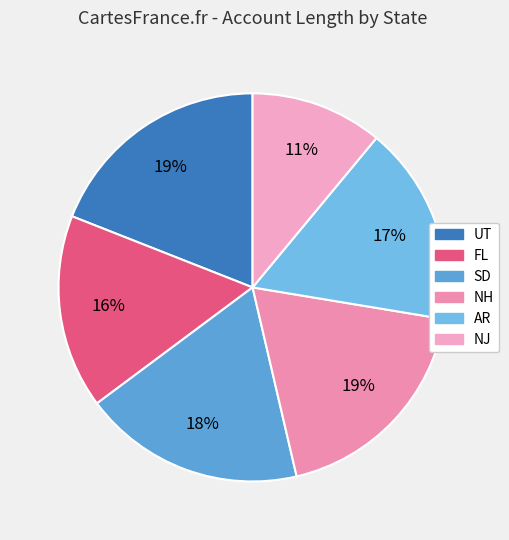

What is the largest slice in the pie chart?

UT